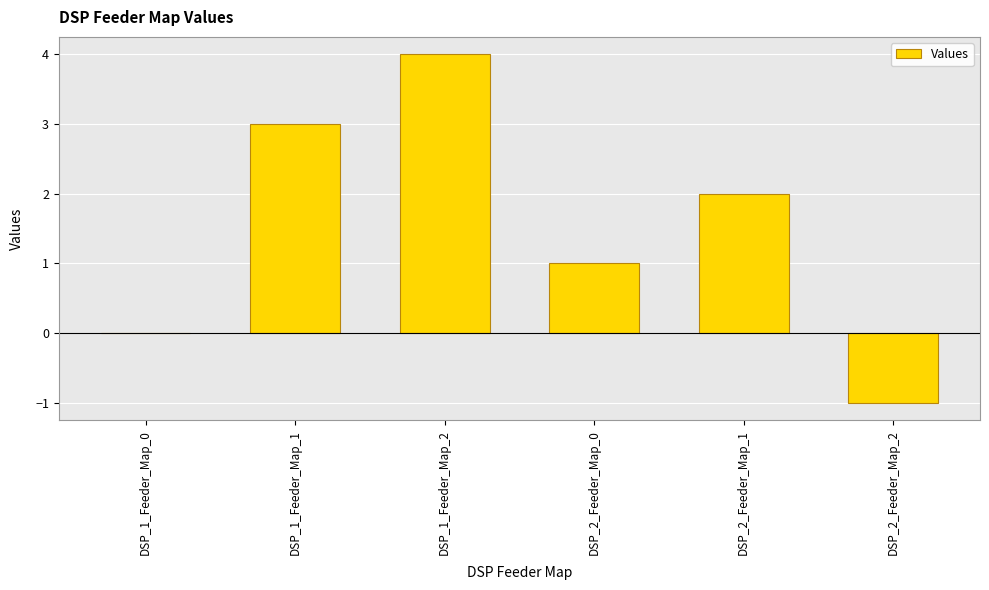

Are the bars horizontal?

No